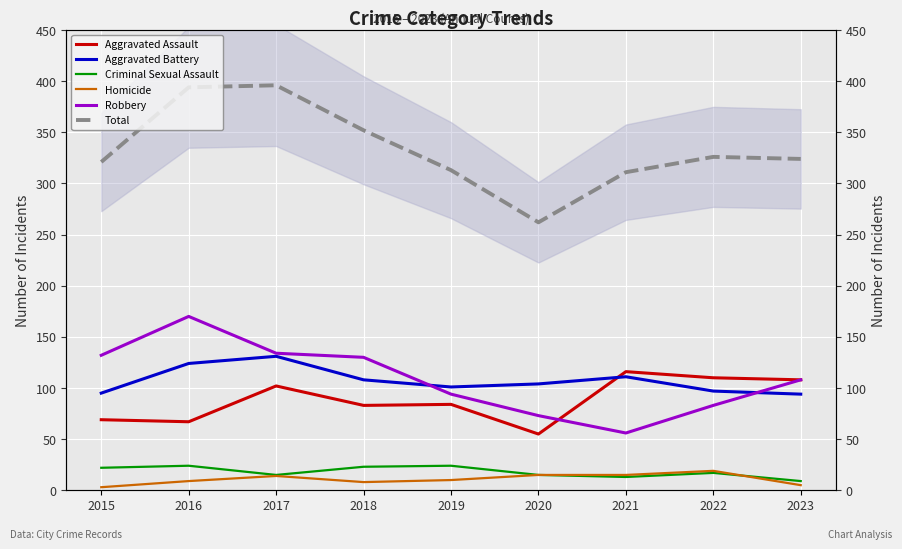

True or false: Criminal Sexual Assault has a value of 11 at 2015.

False